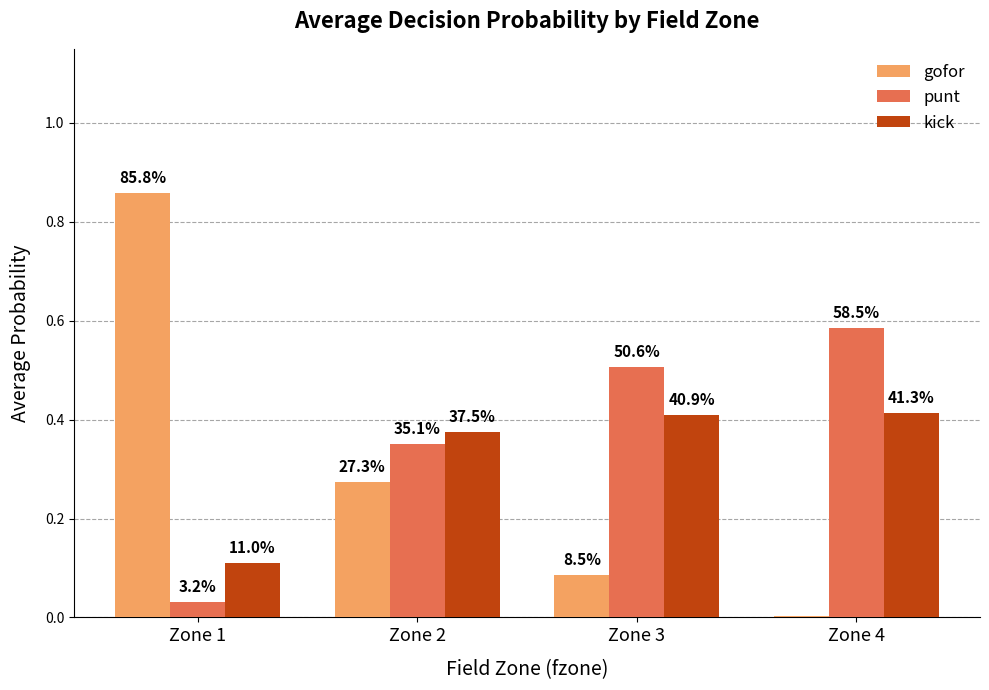

At which category is the sum across all series the highest?

Zone 1